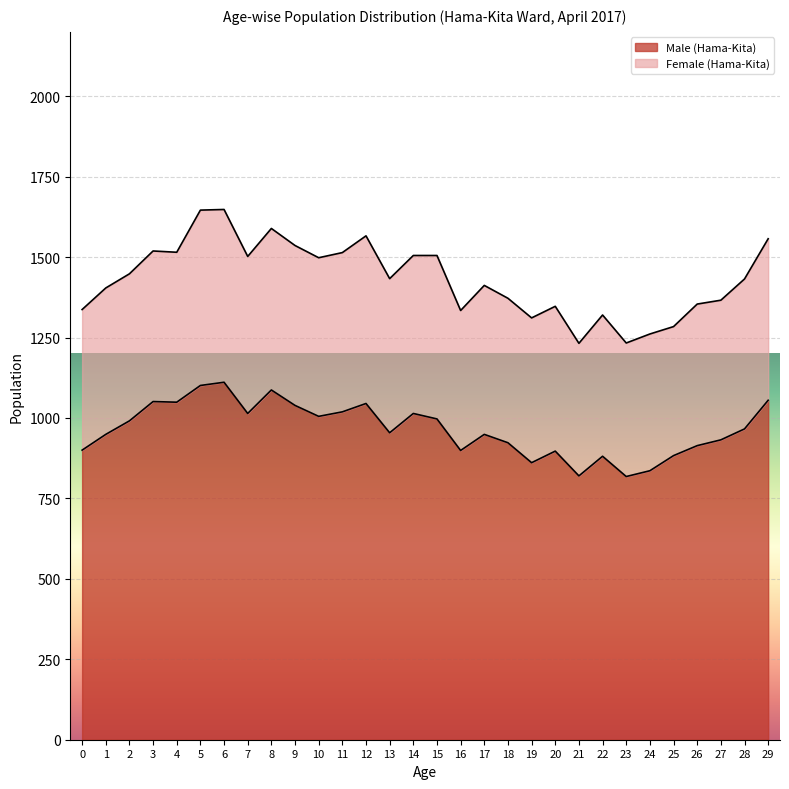

Does the chart display data point markers on the line(s)?

No